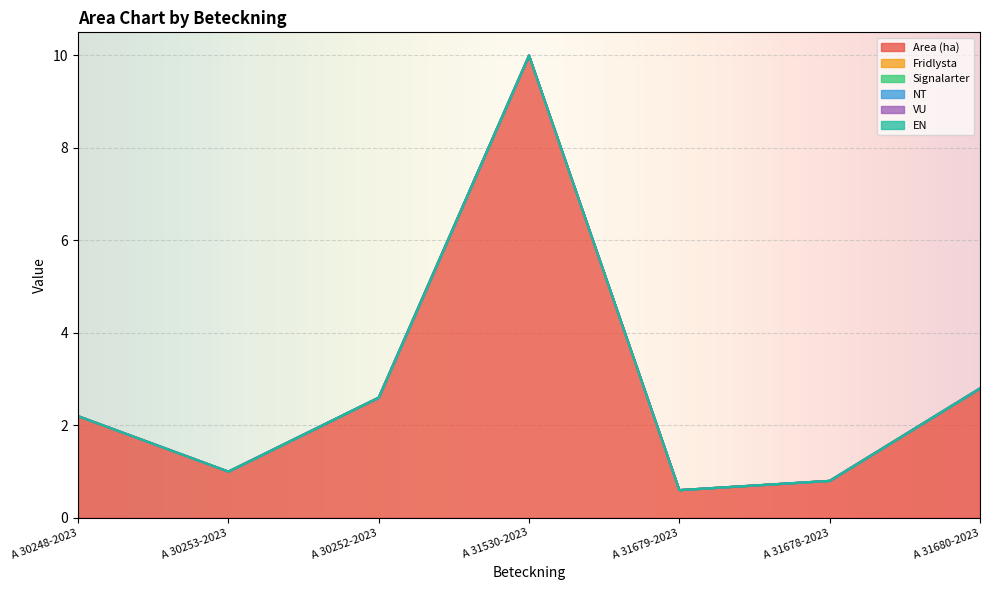

What are all the series names shown in the legend?

Area (ha), Fridlysta, Signalarter, NT, VU, EN